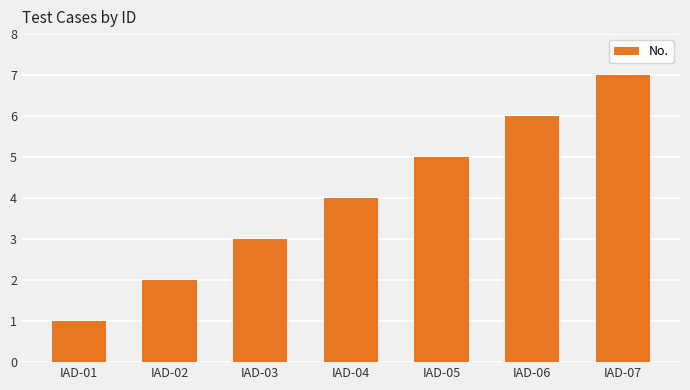

Which label corresponds to the largest value in the chart?

IAD-07